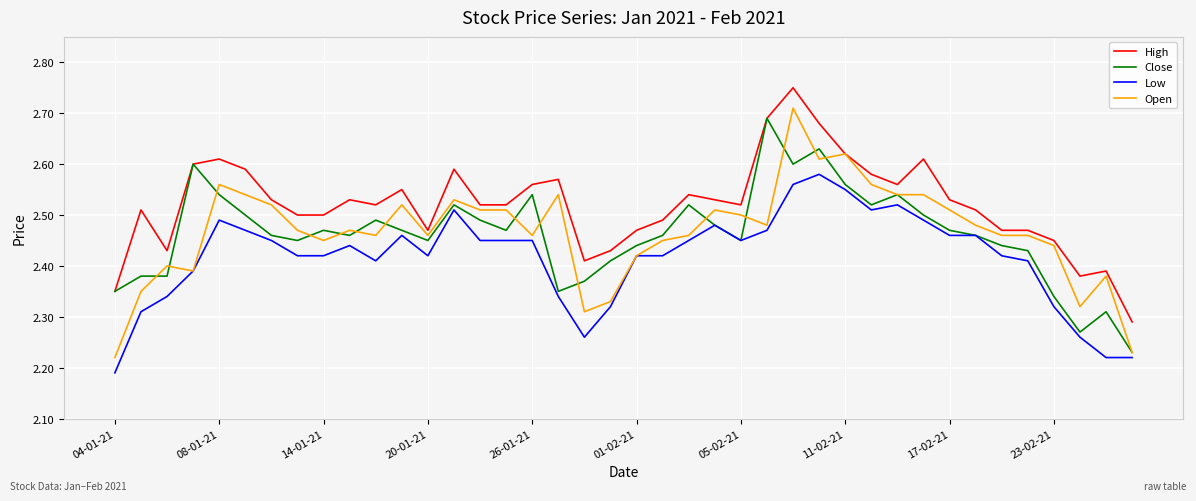

True or false: High and Low intersect in this chart.

False